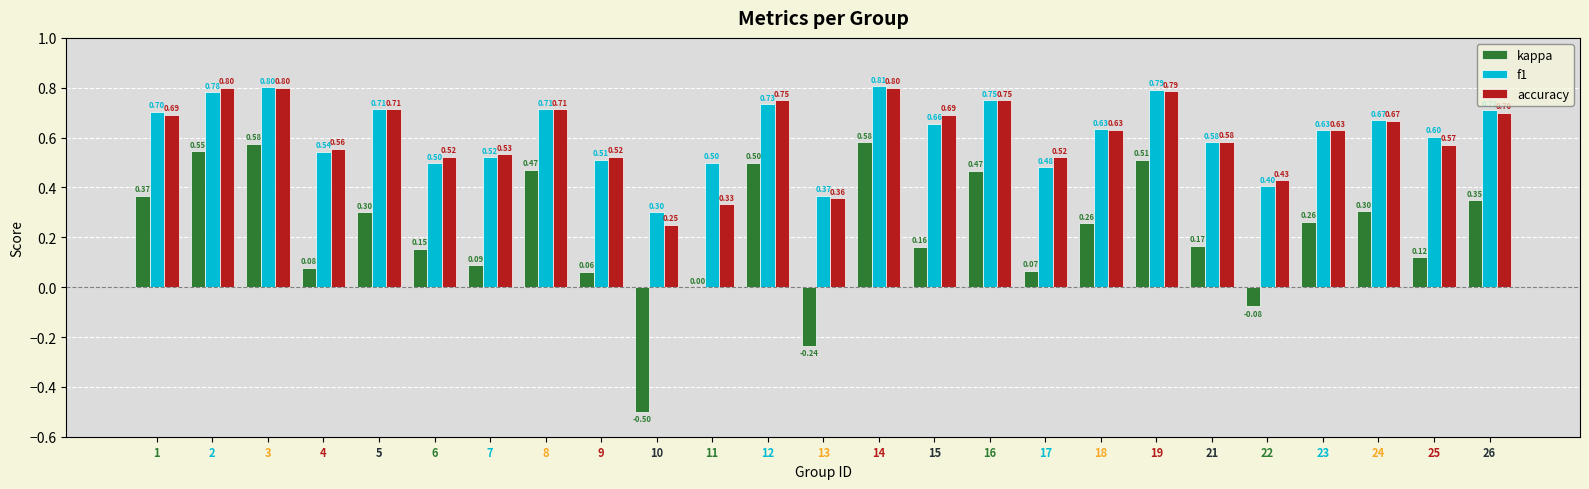

Which series has the widest spread of values?

kappa